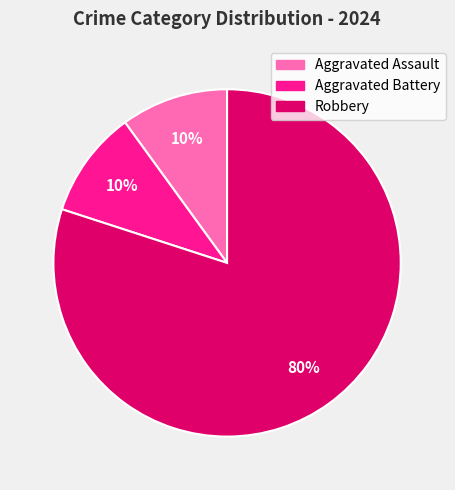

To the nearest percent, what portion does Aggravated Battery represent?

10%